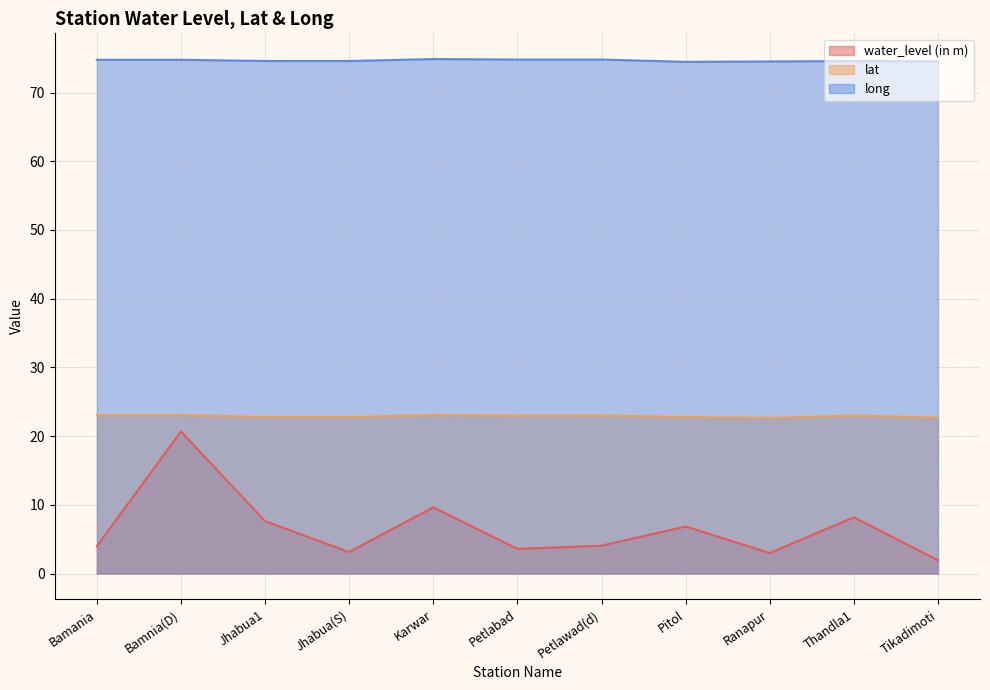

Where does the water_level (in m) series first go above 4?

Bamnia(D)